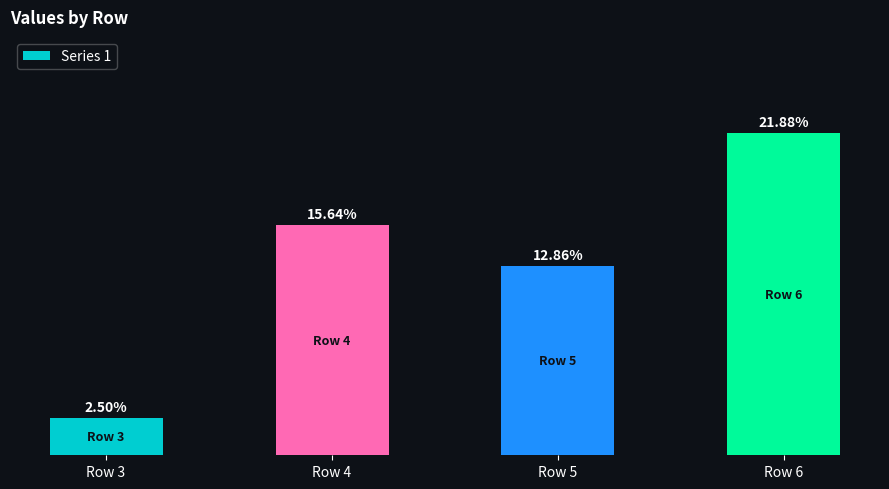

Between Row 5 and Row 6, which is larger?

Row 6